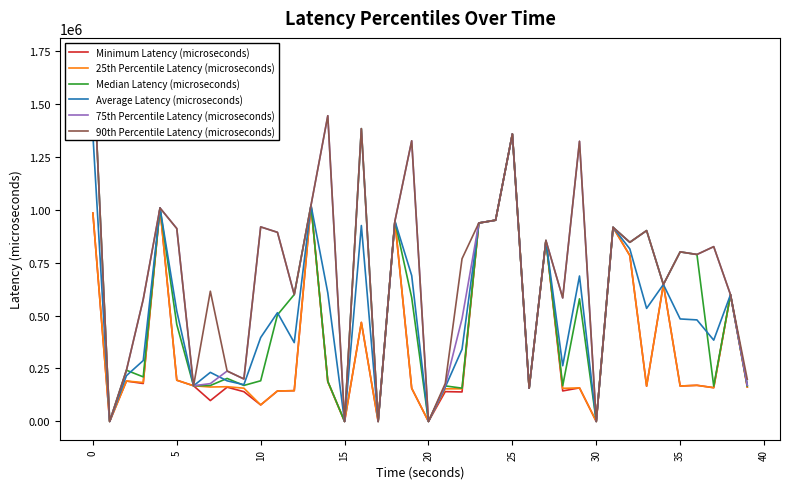

True or false: Minimum Latency (microseconds) and 90th Percentile Latency (microseconds) intersect in this chart.

False